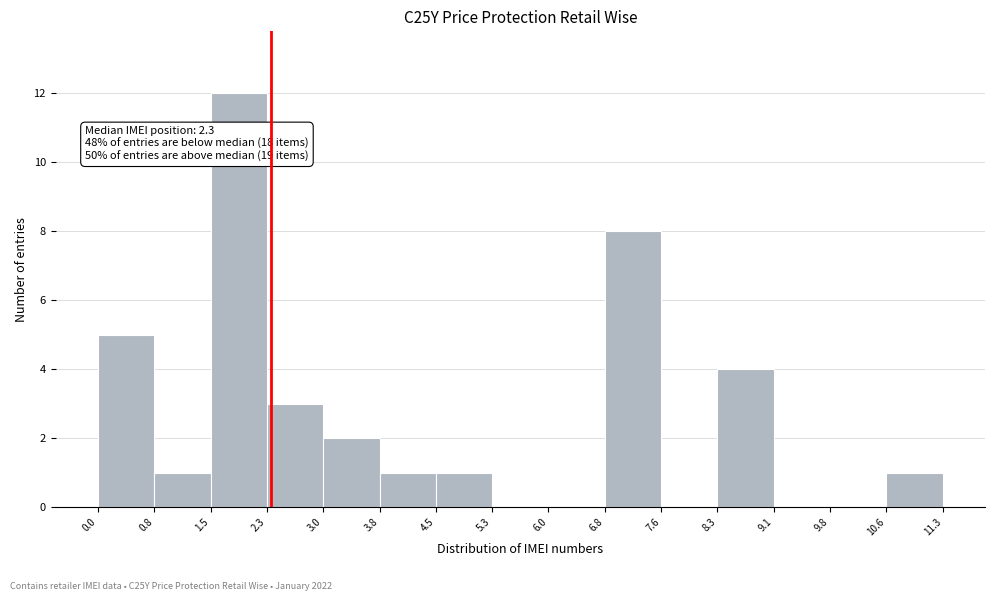

Over which range of the x-axis is the bar tallest?

1.5 to 2.3